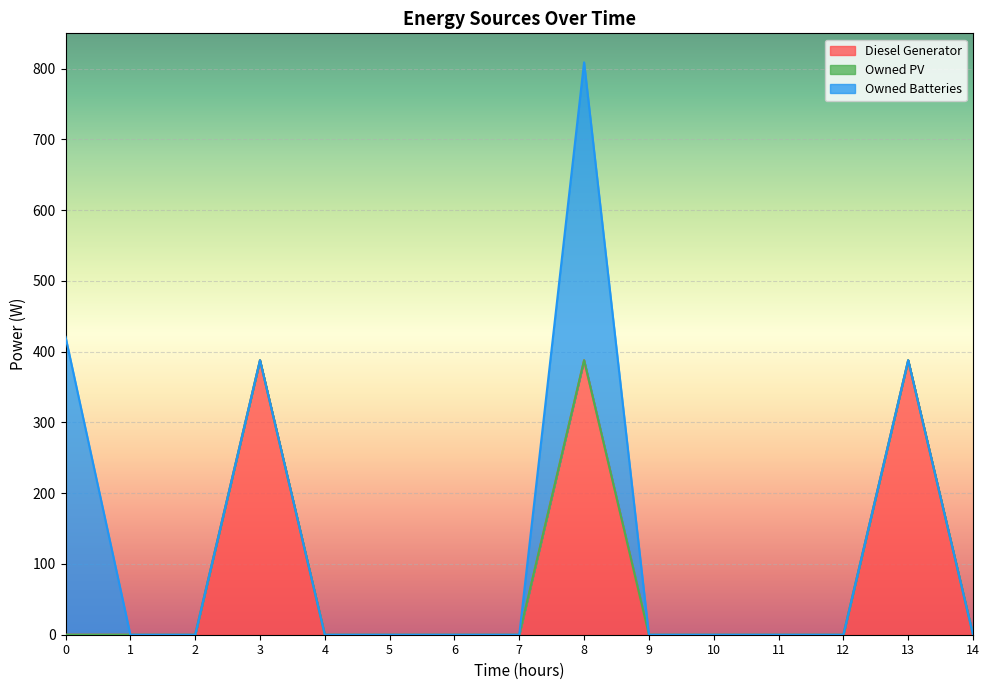

How many distinct data groups are displayed?

3